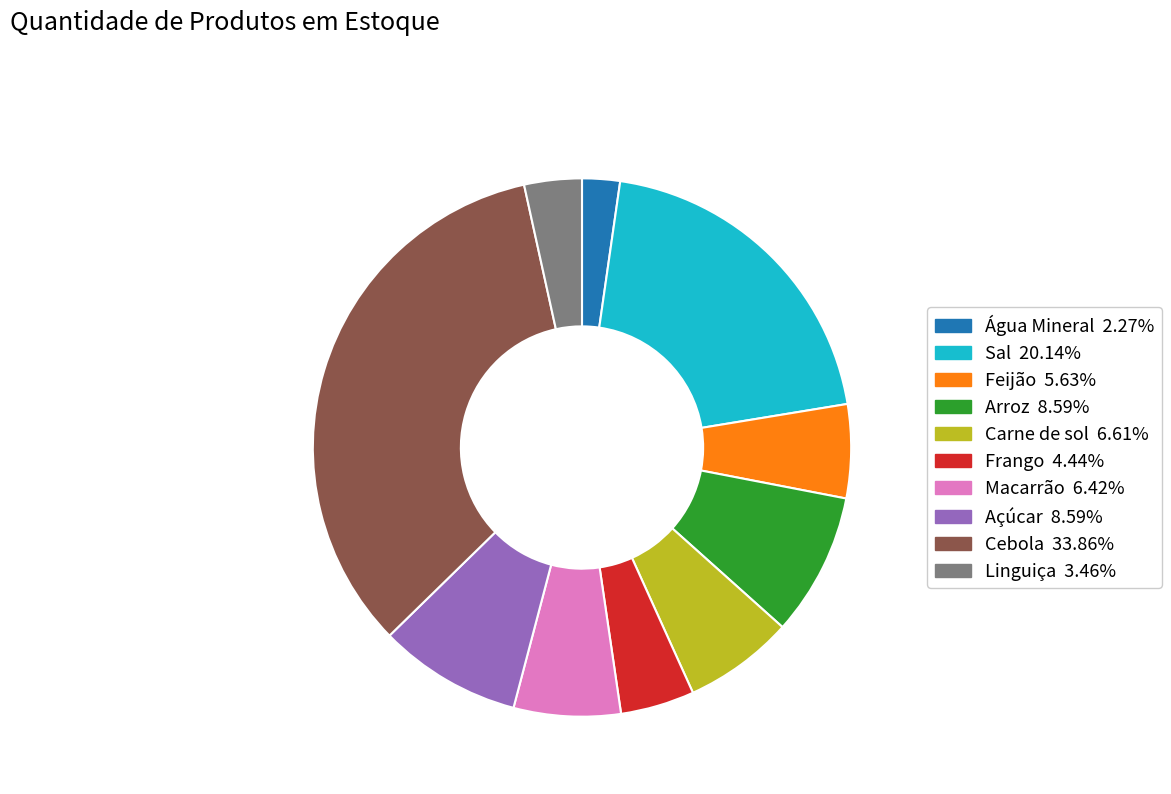

Is the sum of Macarrão and Arroz greater than half?

No